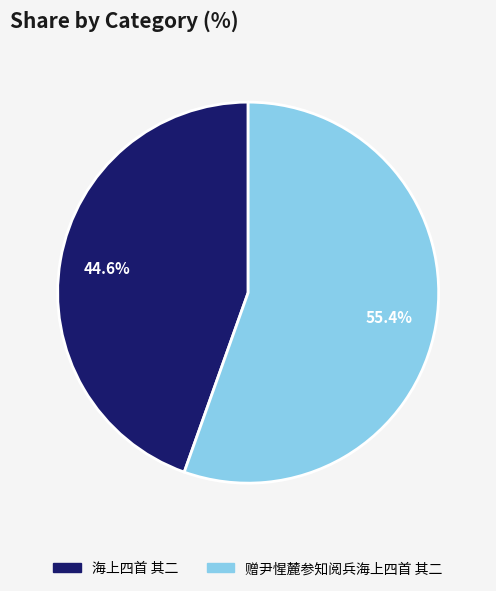

To the nearest percent, what is the average slice percentage?

50%